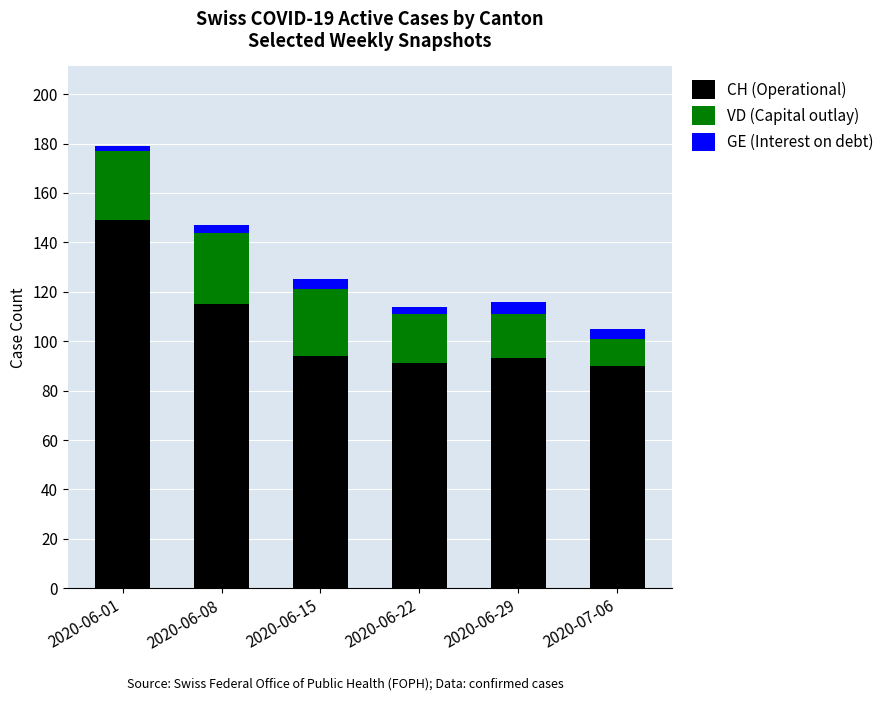

At which category is the sum across all series the highest?

2020-06-01